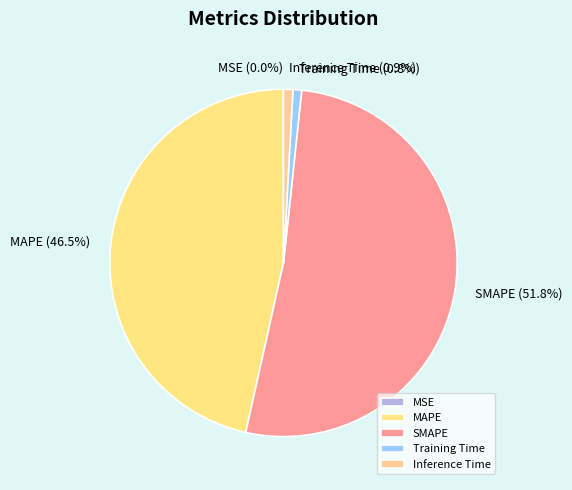

Which slice is the largest?

SMAPE